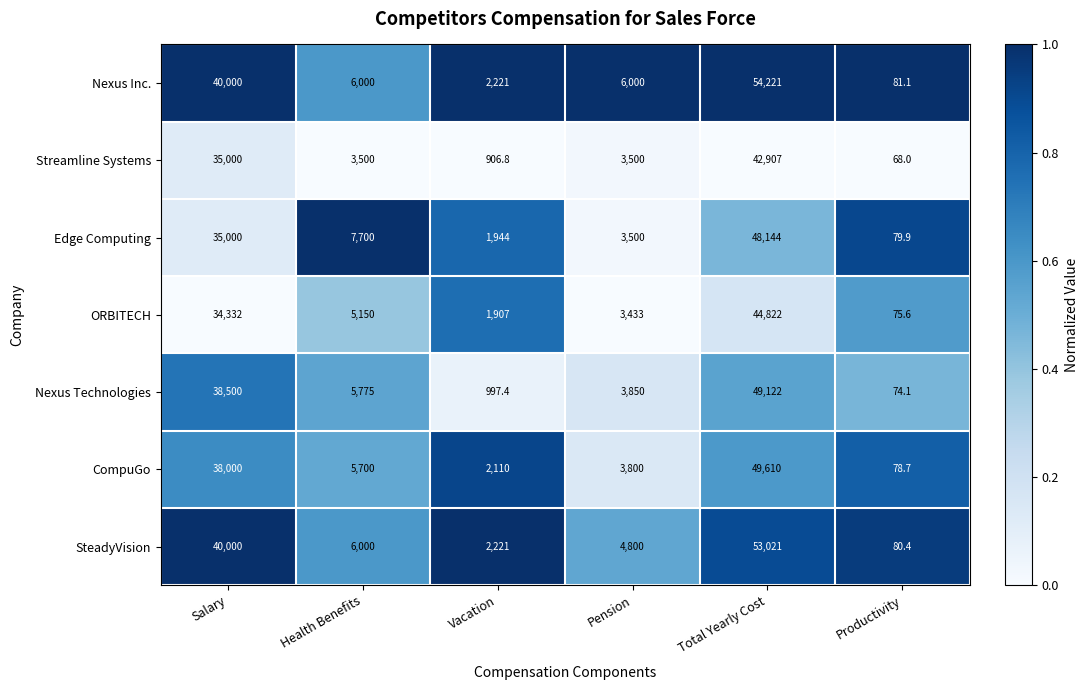

The value of Nexus Technologies at Total Yearly Cost is 49122.0. True or false?

True